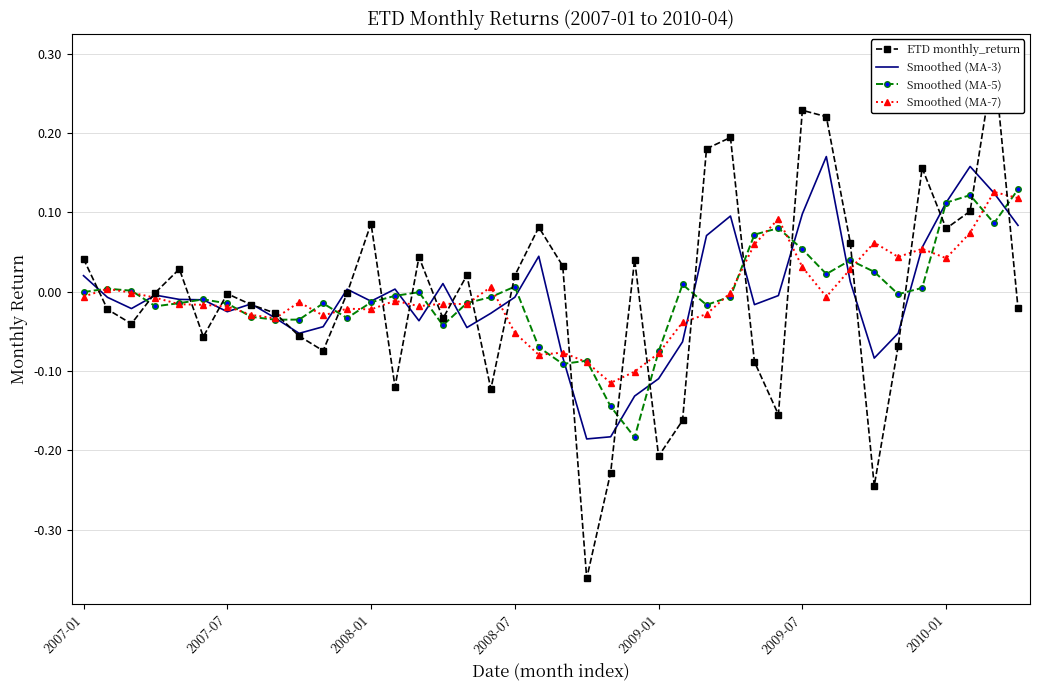

True or false: Smoothed (MA-5) has more than 2 interior local peaks.

True